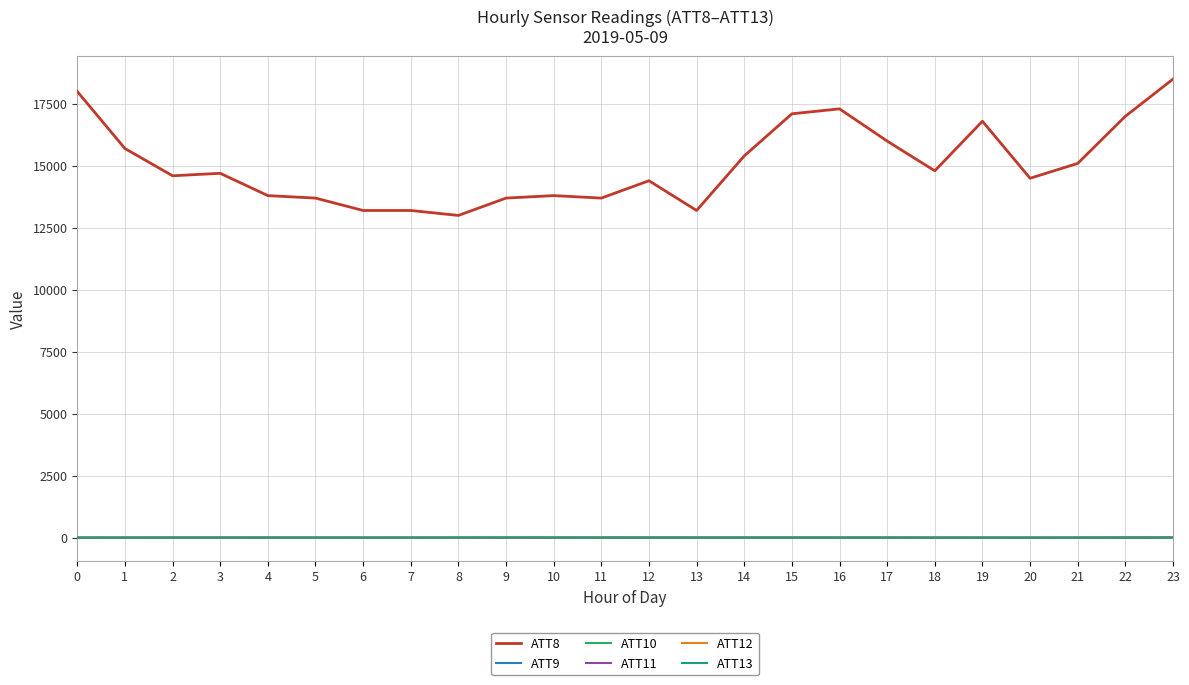

What is the greatest value displayed?

18500.0